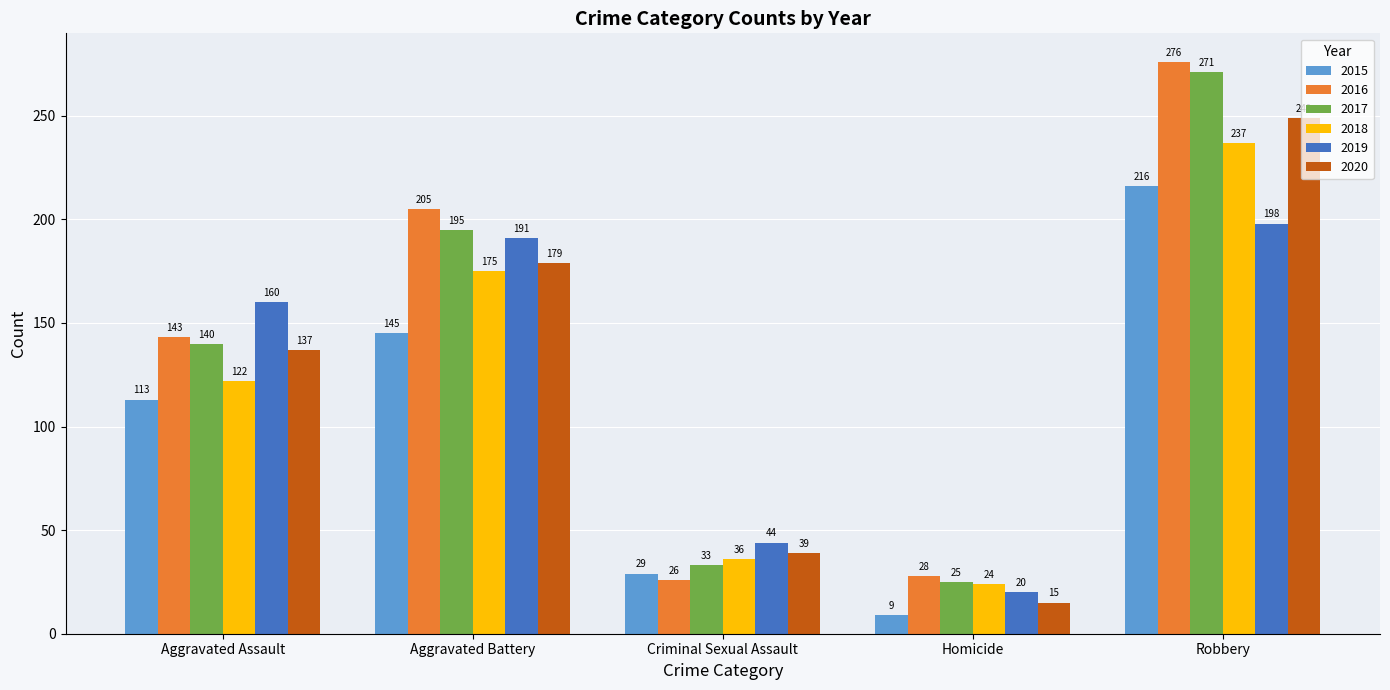

Reading left to right, list all the values displayed in this chart.

2015: Aggravated Assault=113	Aggravated Battery=145	Criminal Sexual Assault=29	Homicide=9	Robbery=216
2016: Aggravated Assault=143	Aggravated Battery=205	Criminal Sexual Assault=26	Homicide=28	Robbery=276
2017: Aggravated Assault=140	Aggravated Battery=195	Criminal Sexual Assault=33	Homicide=25	Robbery=271
2018: Aggravated Assault=122	Aggravated Battery=175	Criminal Sexual Assault=36	Homicide=24	Robbery=237
2019: Aggravated Assault=160	Aggravated Battery=191	Criminal Sexual Assault=44	Homicide=20	Robbery=198
2020: Aggravated Assault=137	Aggravated Battery=179	Criminal Sexual Assault=39	Homicide=15	Robbery=249